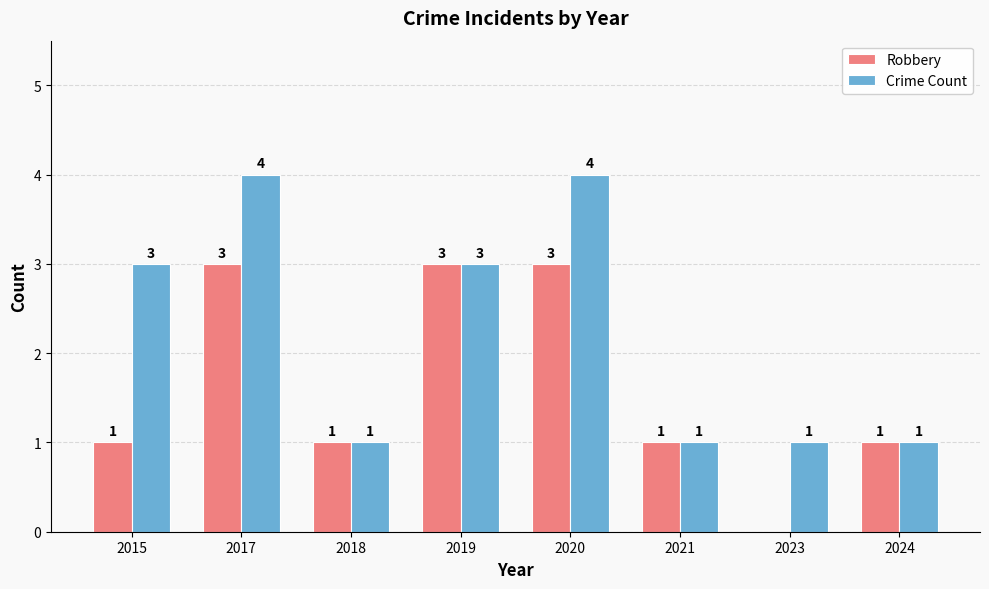

What is the difference between the Robbery values at 2023 and 2015?

1